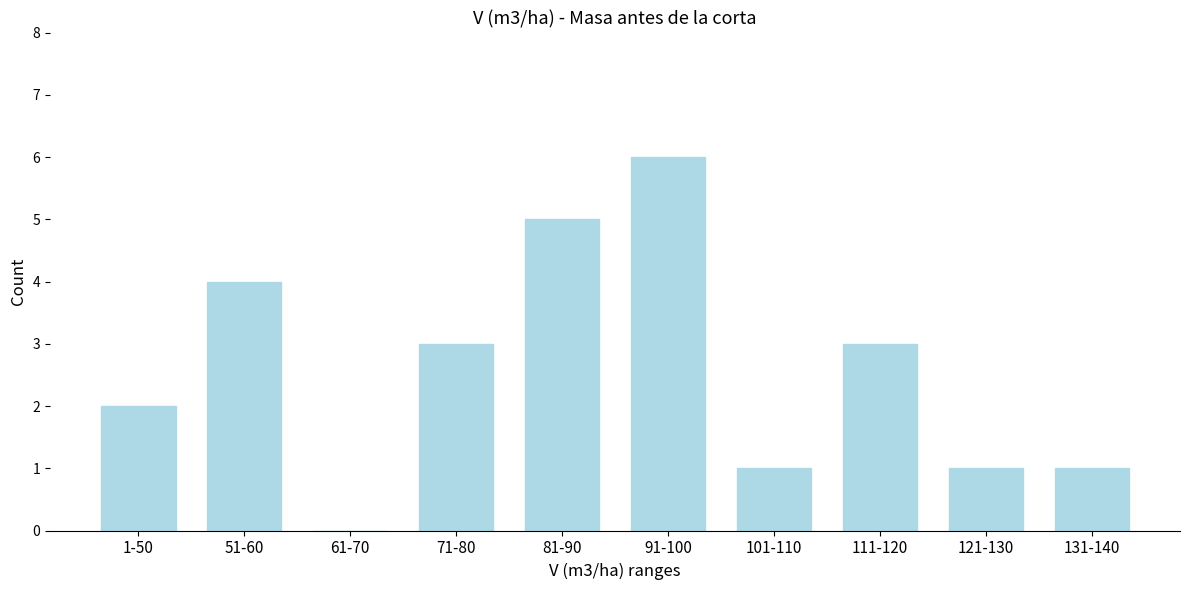

Reading right to left, list all the values displayed in this chart.

131-140=1	121-130=1	111-120=3	101-110=1	91-100=6	81-90=5	71-80=3	61-70=0	51-60=4	1-50=2